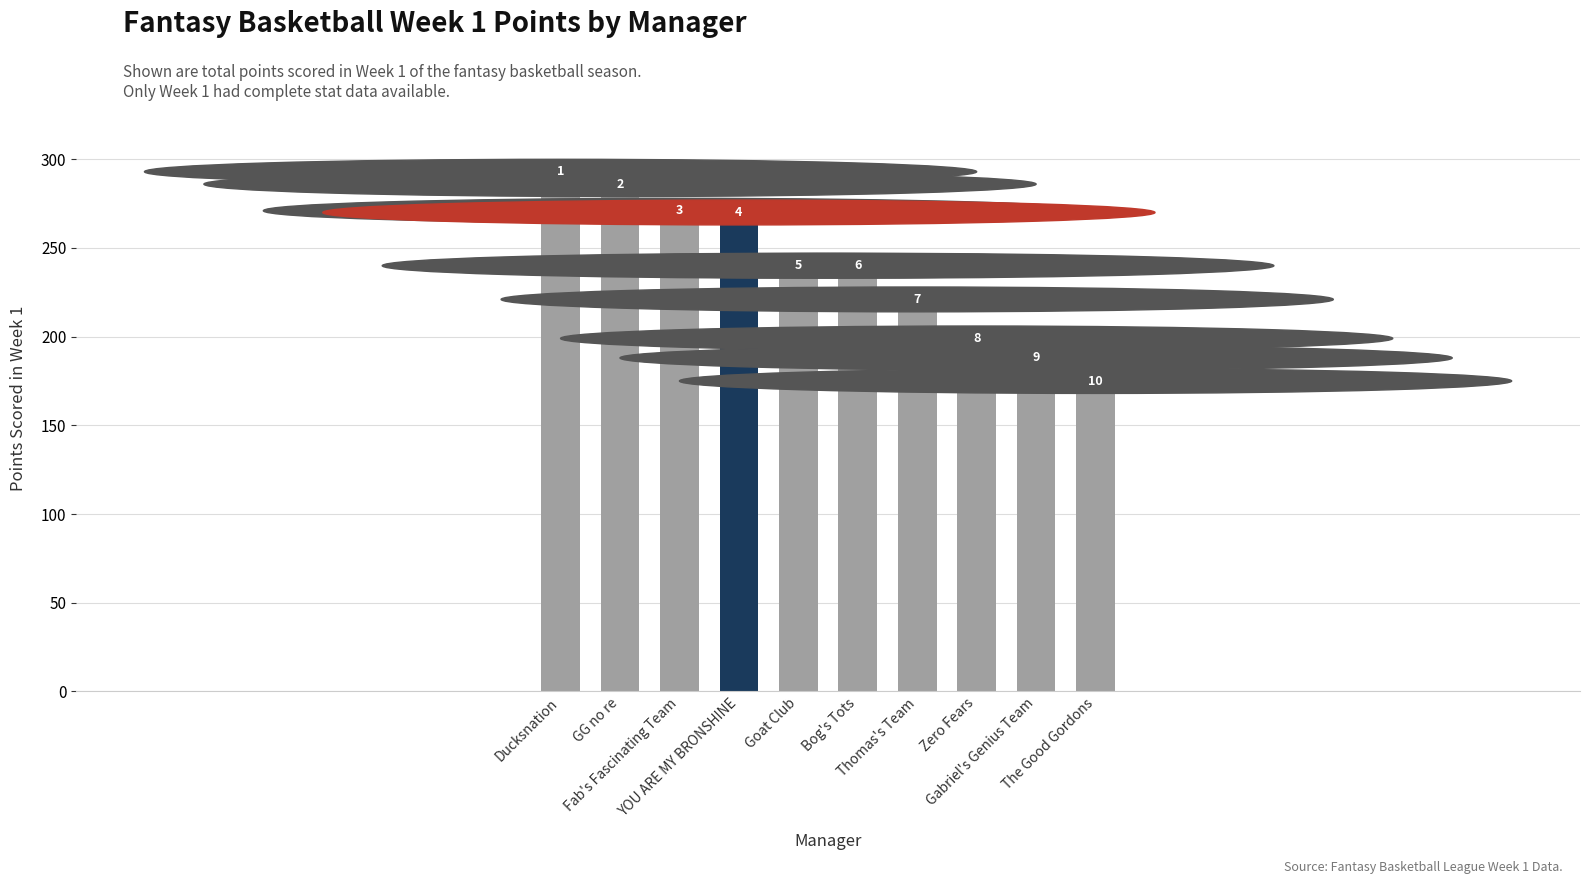

What is the maximum value shown in the chart?

287